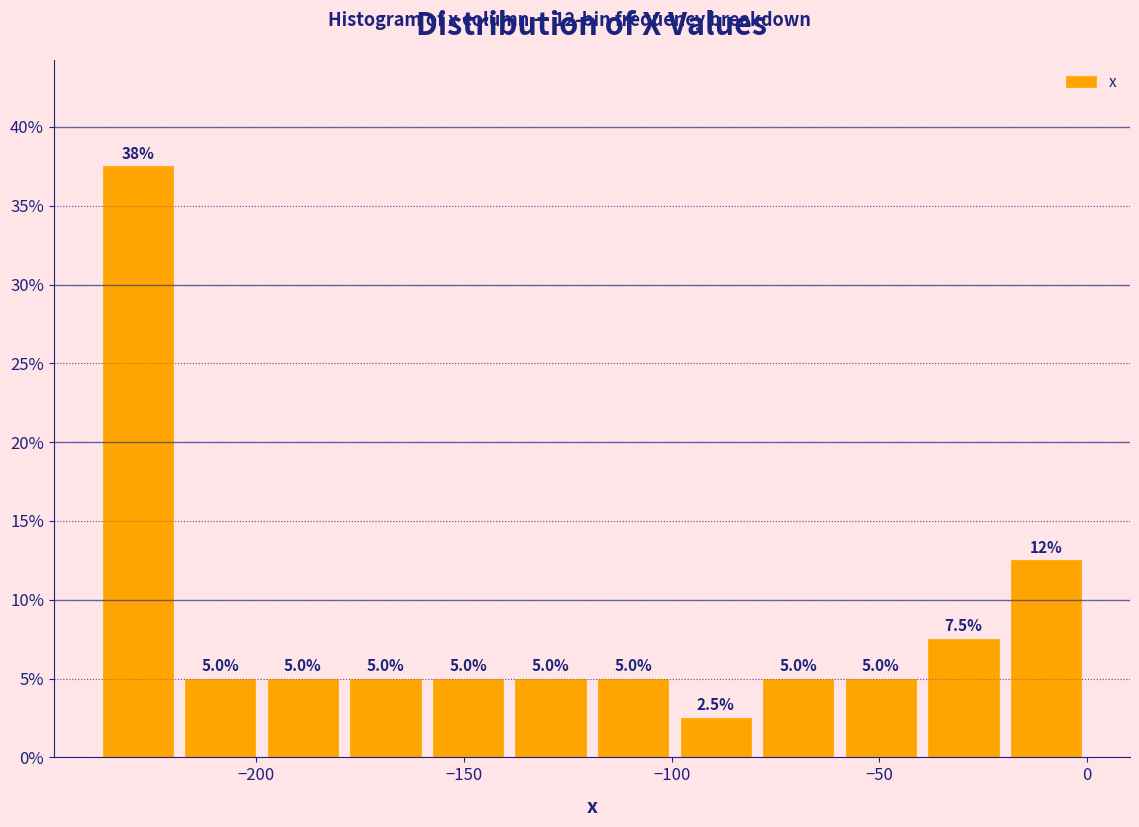

Around what value on the x-axis is the tallest bar? Give the approximate position of its centre, as read against the axis.

-230